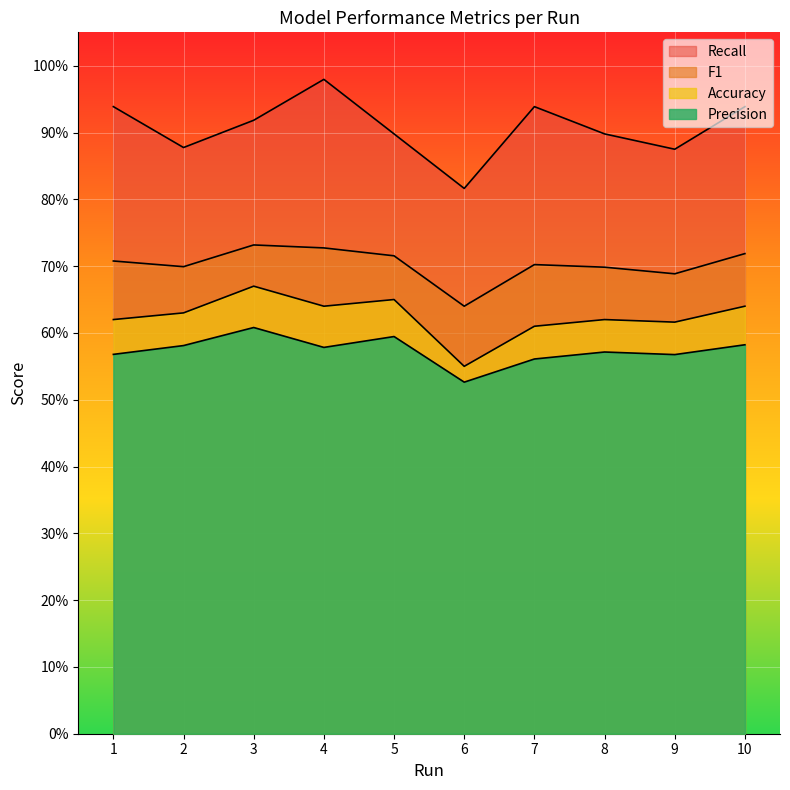

What is the spread (max minus min) of values at 2?

0.3